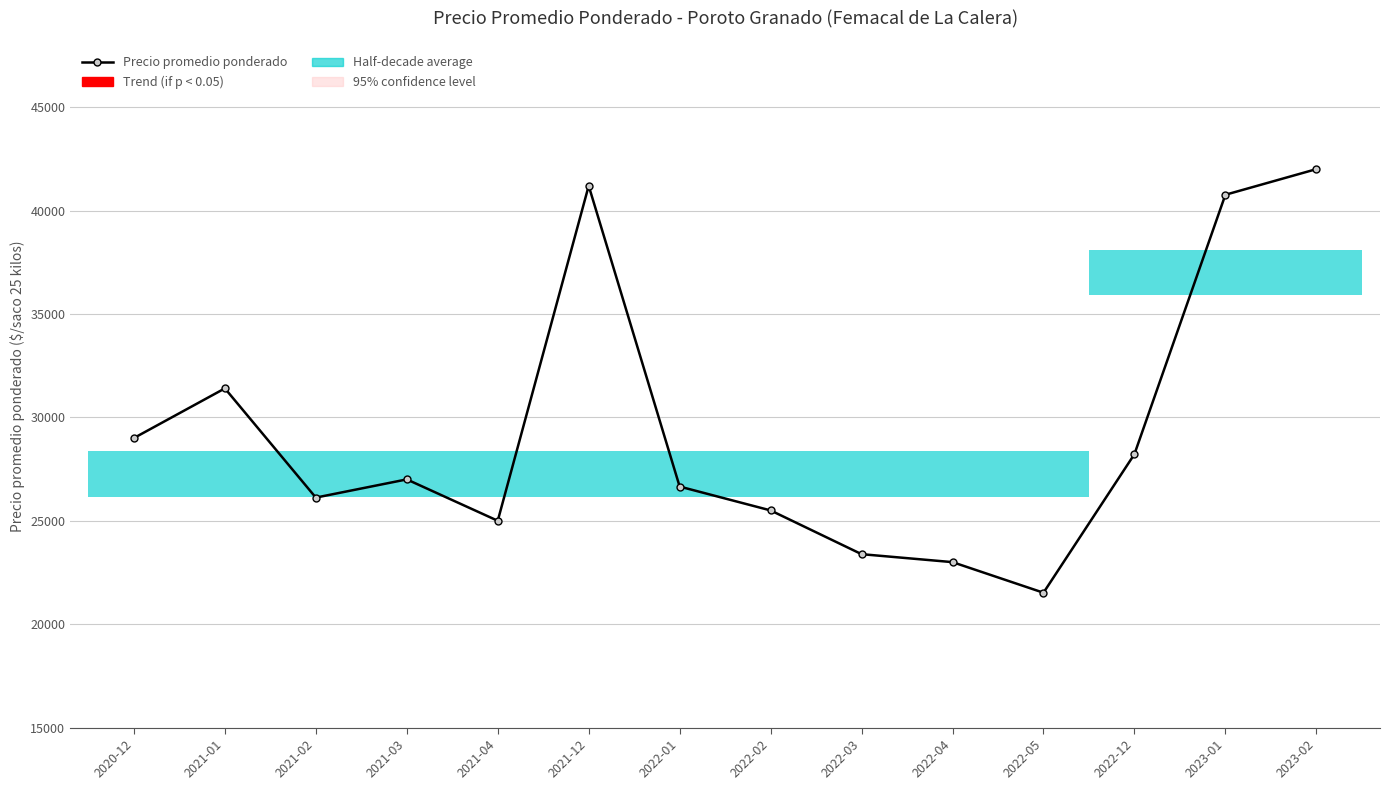

Read the Precio promedio ponderado value at 2021-01, to the nearest 100.

31400